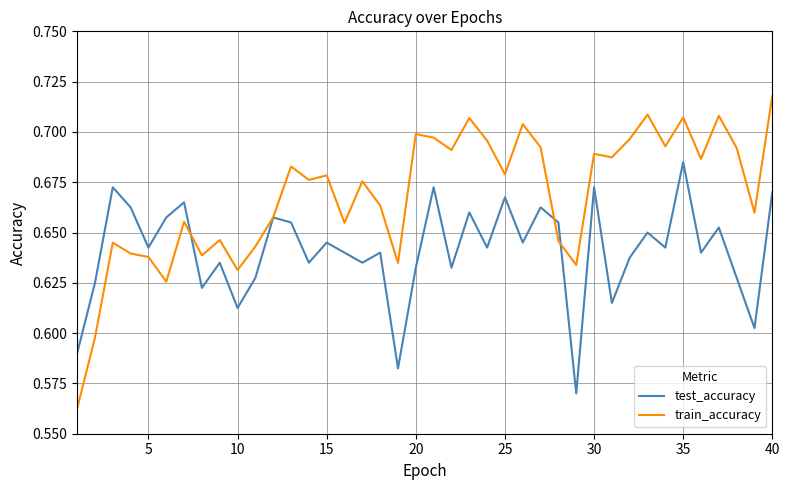

What is the difference between the maximum and minimum values in the test_accuracy series?

0.1